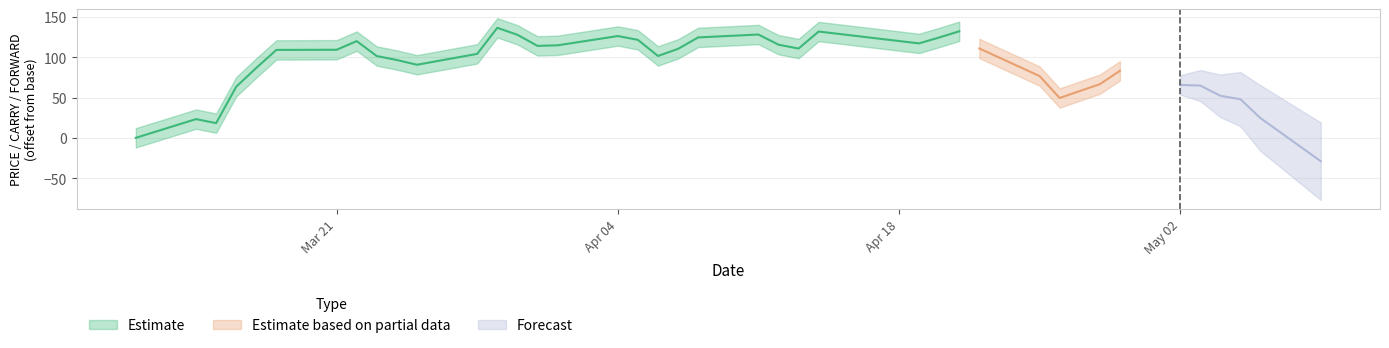

How many data points in FORWARD are less than 1880?

19